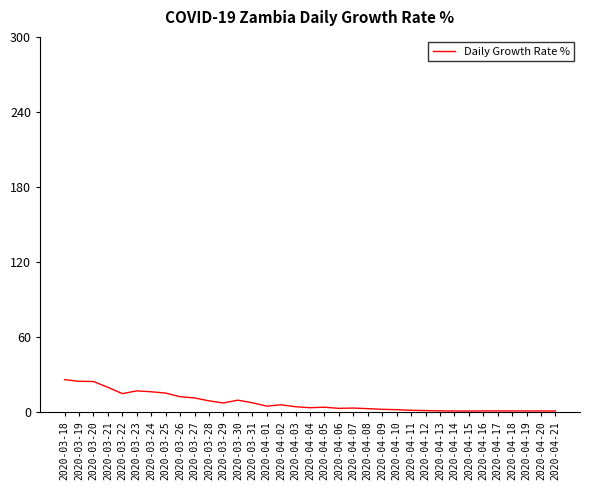

What is the greatest value displayed?

26.0